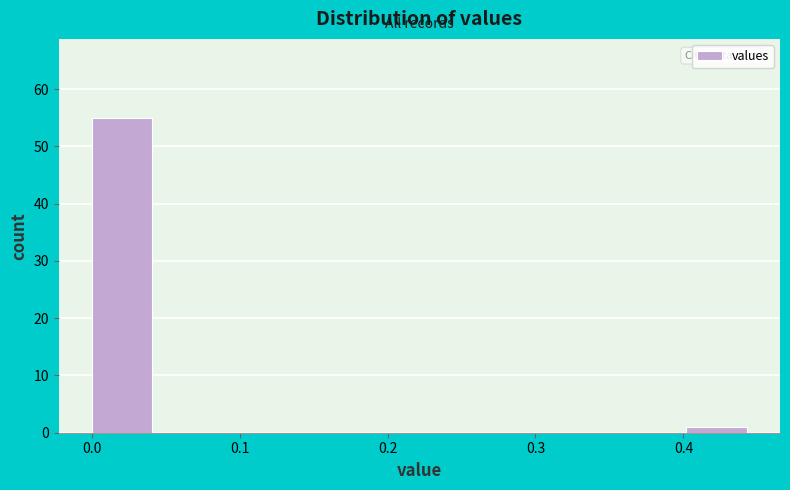

Reading left to right, list every bar in this chart as the range it spans on the x-axis followed by its height. Neither the bar edges nor the heights are printed on the chart, so give them approximately, as read against the axes.

0.00 to 0.04: 55
0.04 to 0.09: 0
0.09 to 0.13: 0
0.13 to 0.18: 0
0.18 to 0.22: 0
0.22 to 0.27: 0
0.27 to 0.31: 0
0.31 to 0.36: 0
0.36 to 0.40: 0
0.40 to 0.45: 1